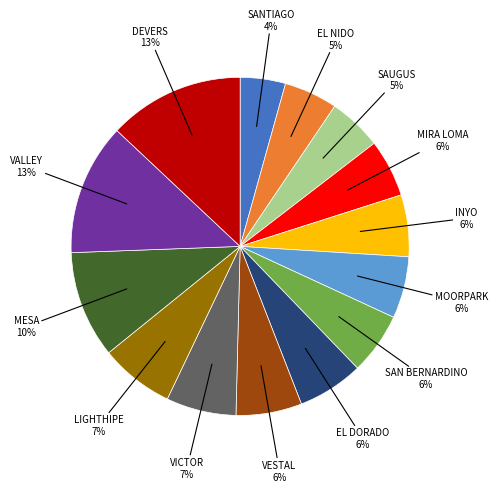

Is there a majority slice in this chart?

No